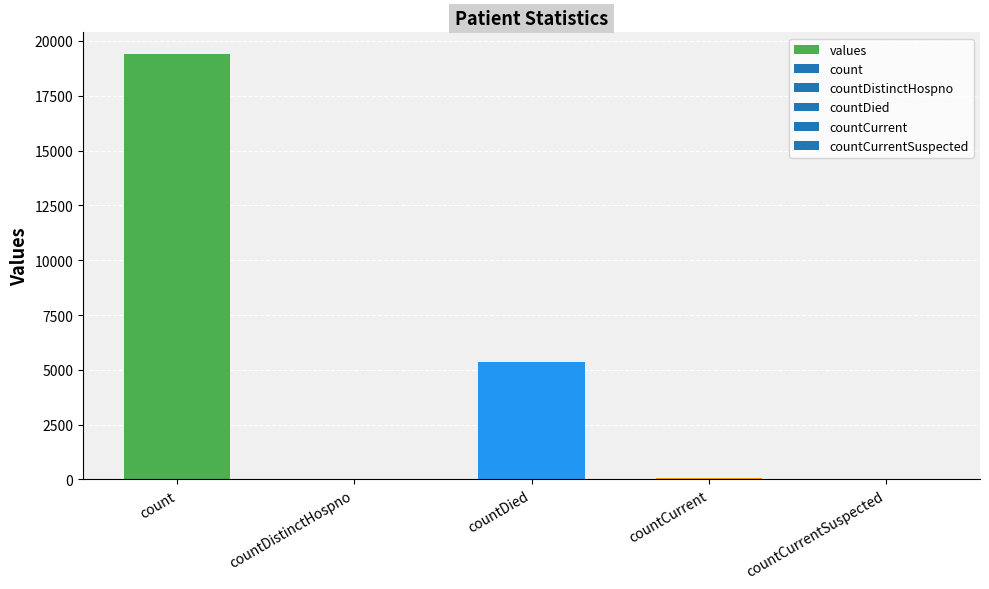

Approximately how many times larger is the value at count compared to countCurrent?

323.7